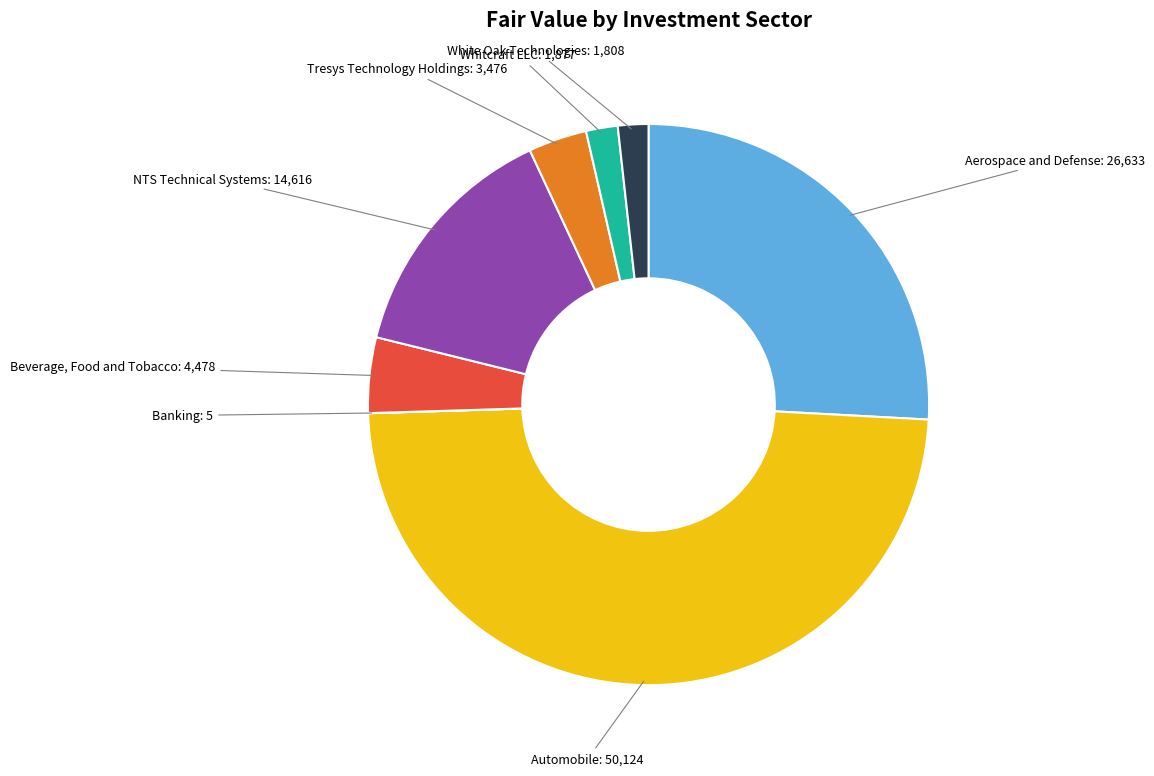

Is there any slice that represents more than half of the pie?

No